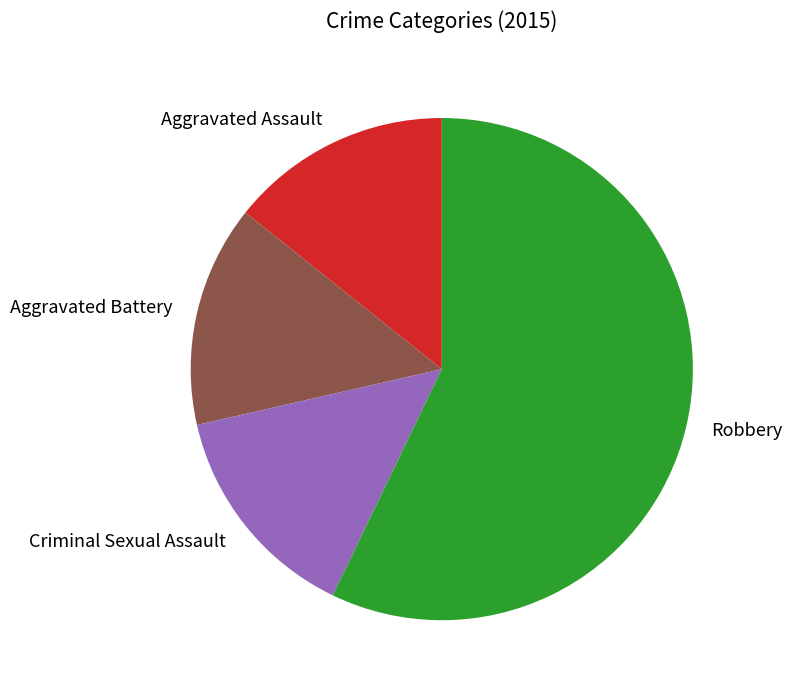

Count the number of slices in the pie.

4